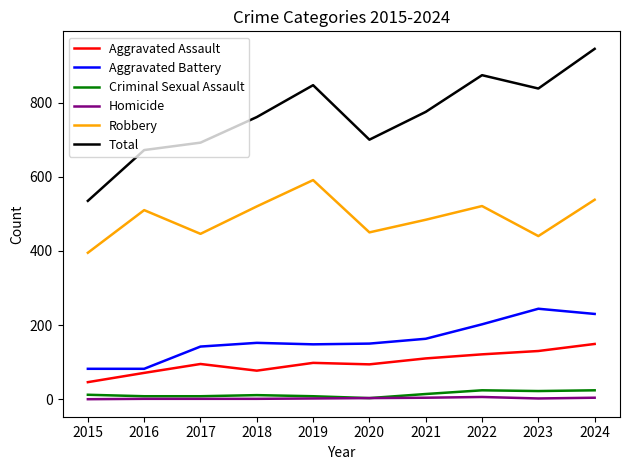

How many lines are shown in the chart?

6